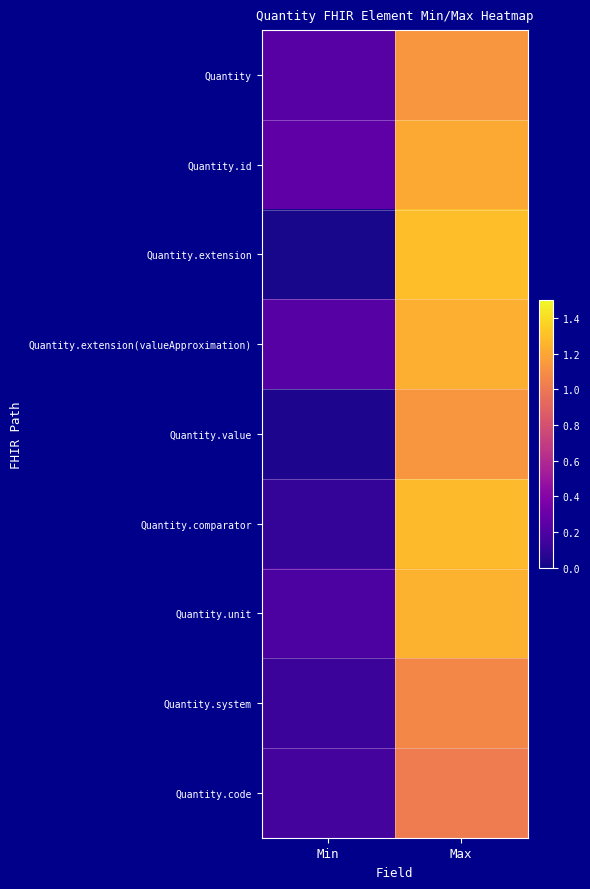

Reading left to right, extract all data points from this chart.

Quantity: Min=0.2	Max=1.1
Quantity.id: Min=0.3	Max=1.2
Quantity.extension: Min=0.0	Max=1.3
Quantity.extension(valueApproximation): Min=0.2	Max=1.2
Quantity.value: Min=0.0	Max=1.1
Quantity.comparator: Min=0.1	Max=1.3
Quantity.unit: Min=0.2	Max=1.2
Quantity.system: Min=0.1	Max=1.1
Quantity.code: Min=0.2	Max=1.0